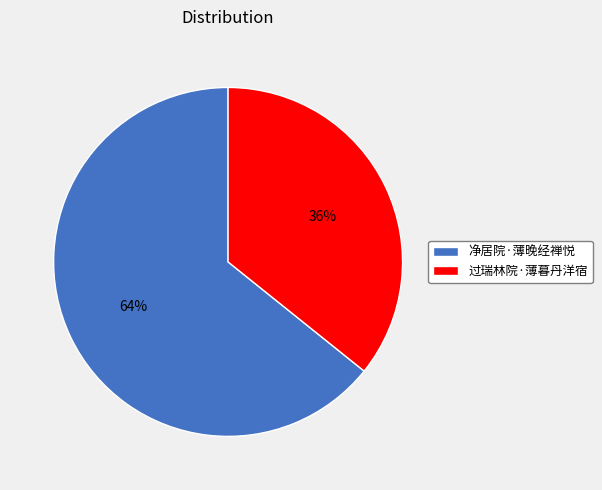

Which category has the biggest portion of the pie?

净居院·薄晚经禅悦